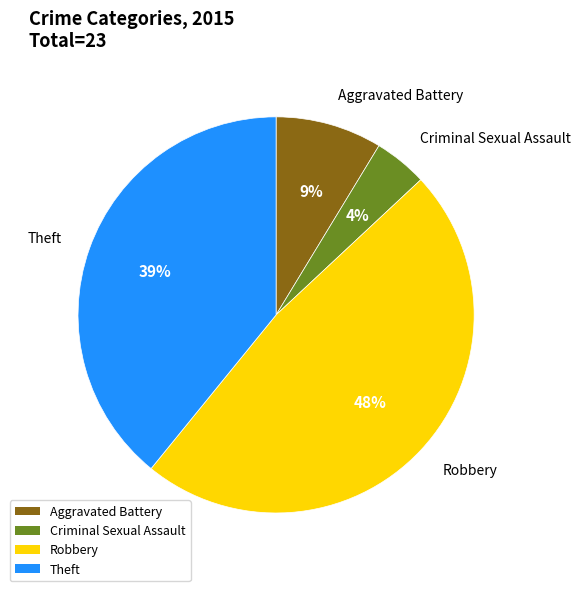

Does Criminal Sexual Assault account for over 50% of the chart?

No